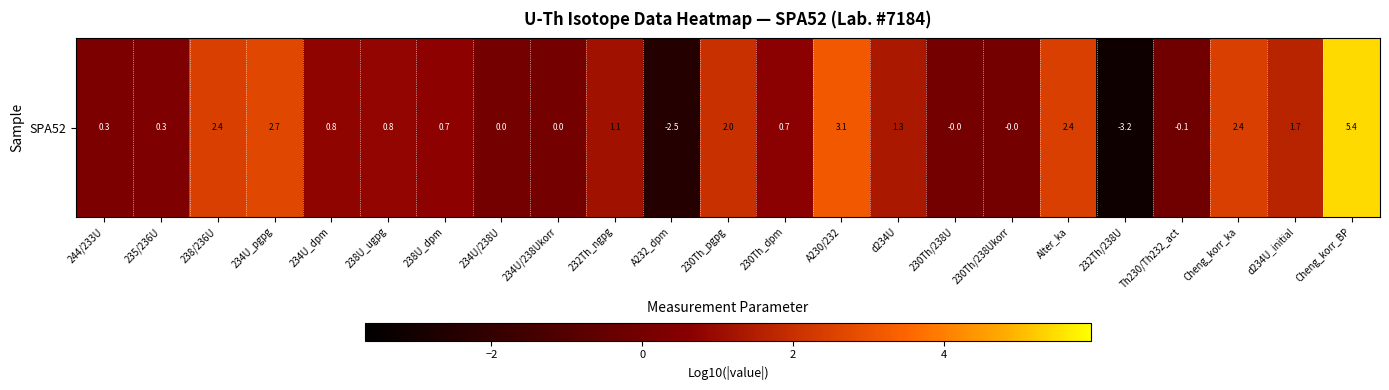

What is the sum of the values at 232Th/238U and Cheng_korr_BP?

2.3